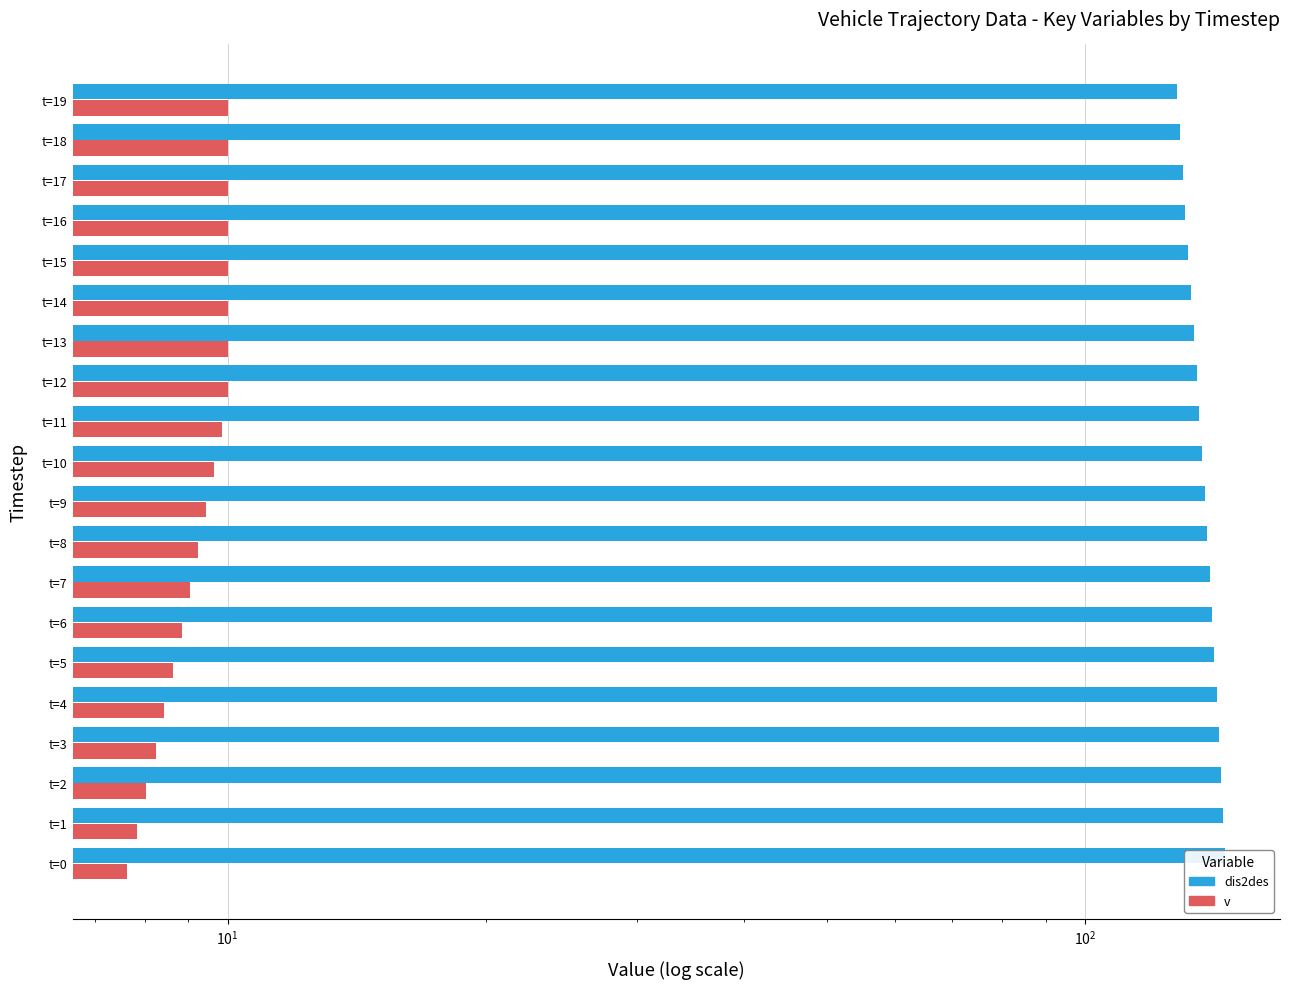

At which label is dis2des closest to 136?

t=11